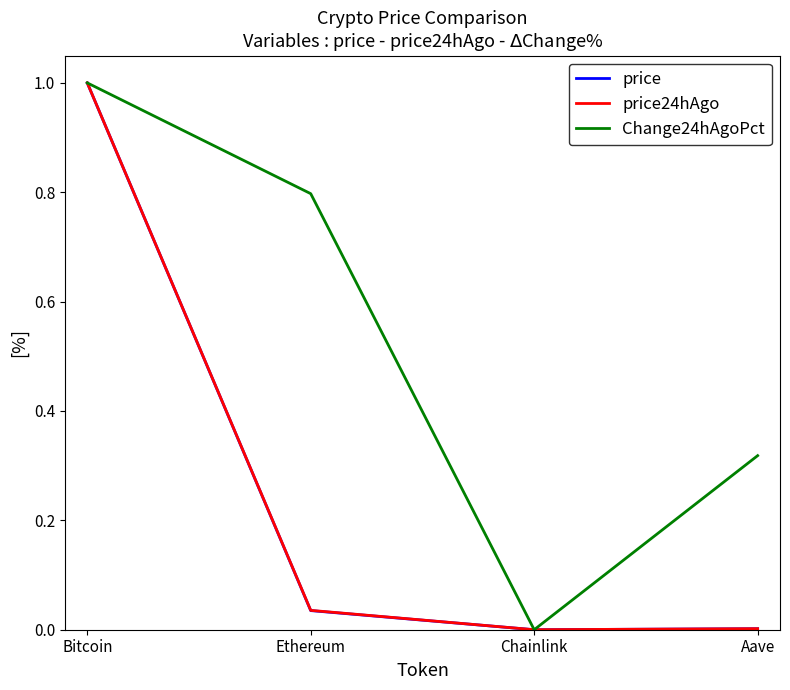

At which category is the sum across all series the highest?

Bitcoin